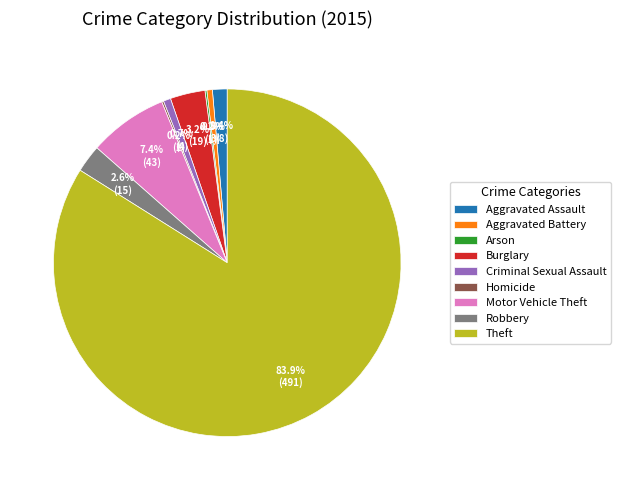

Which slice is the largest?

Theft